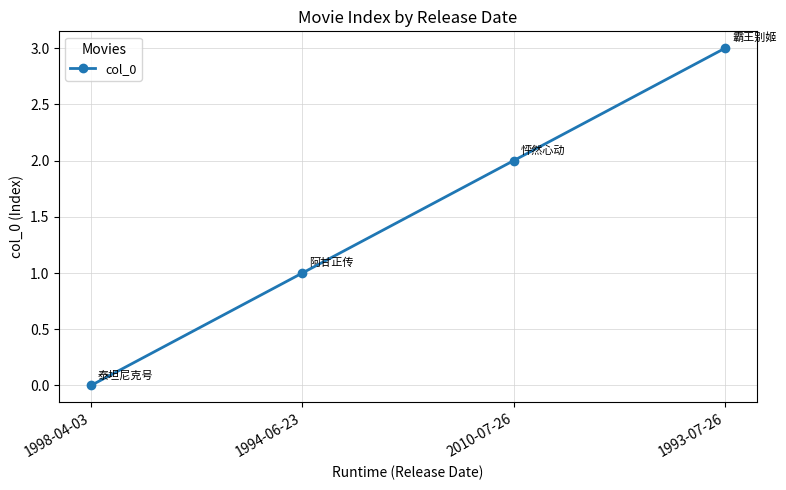

List the labels in order of value, smallest first.

1998-04-03, 1994-06-23, 2010-07-26, 1993-07-26